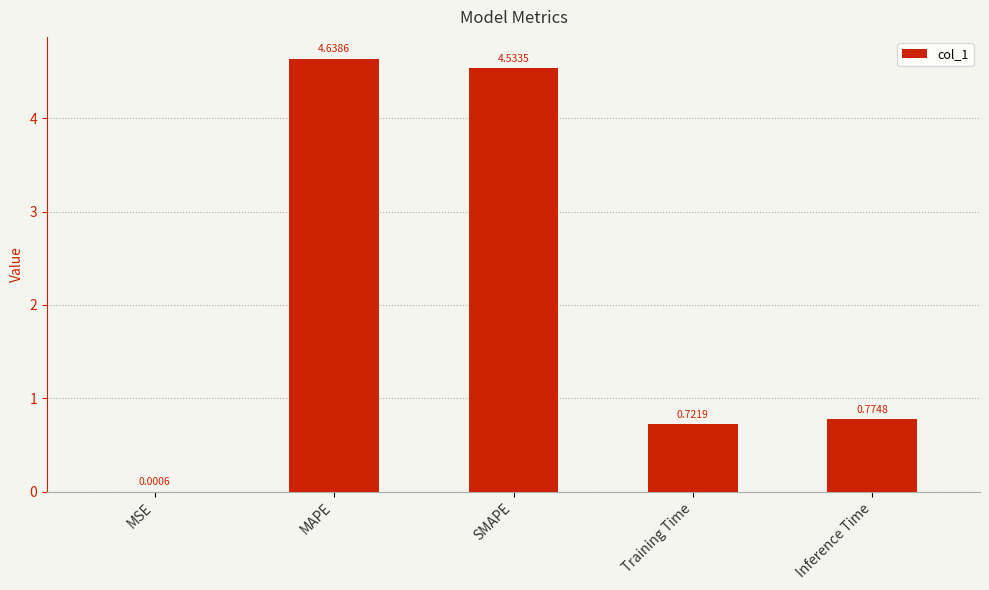

Which category has the highest value across all series?

MAPE